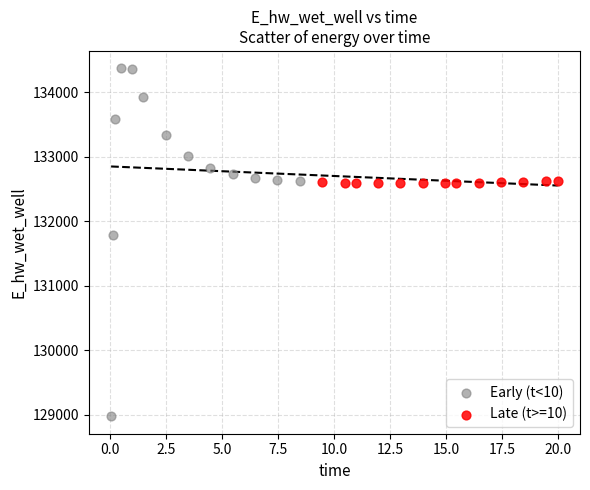

Which series contains the highest Y value?

Early (t<10)